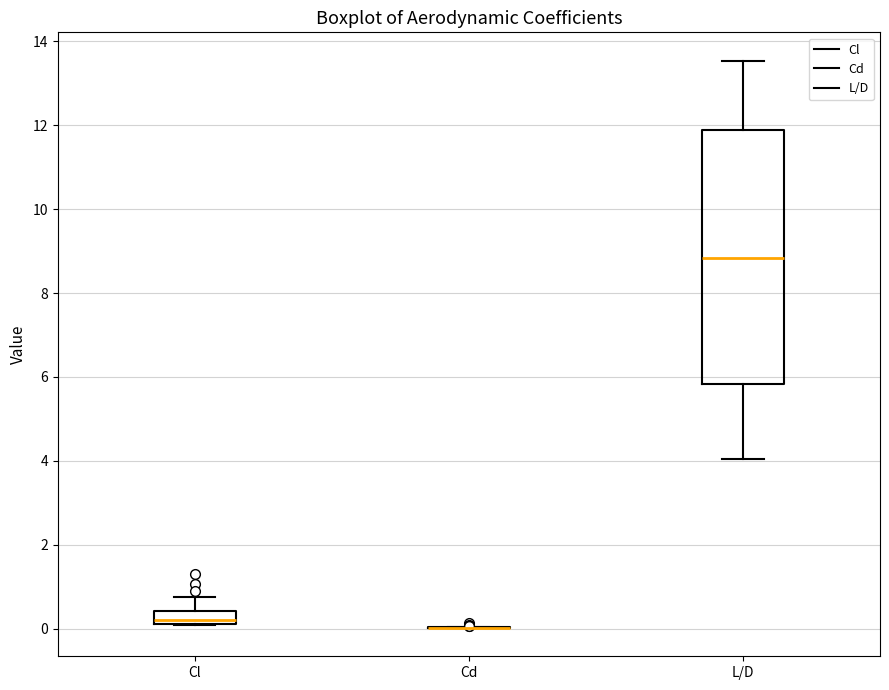

Which box is the tallest, from its lower edge to its upper edge?

L/D